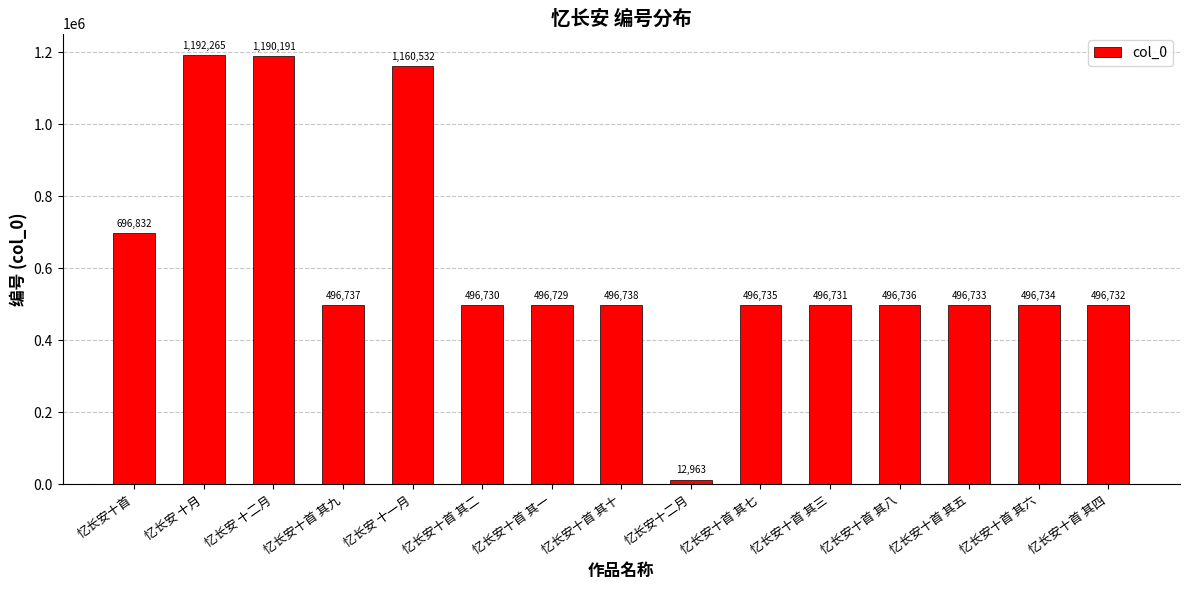

Which label corresponds to the smallest value in the chart?

忆长安十二月